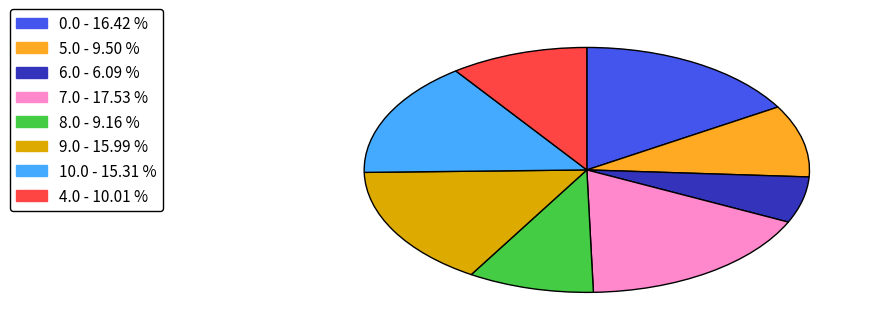

Is there a majority slice in this chart?

No